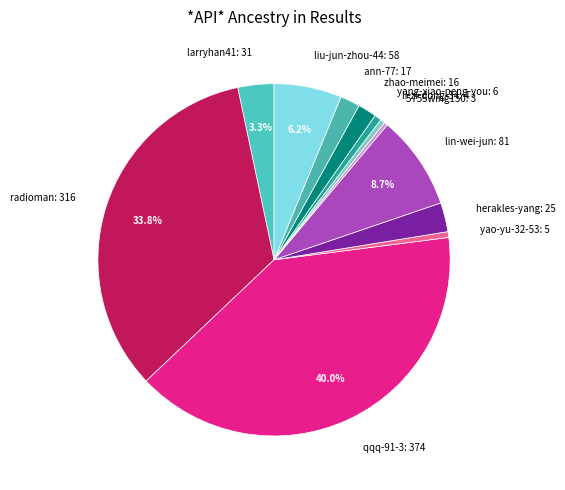

Between 5755wing150 and qqq-91-3, which is larger?

qqq-91-3